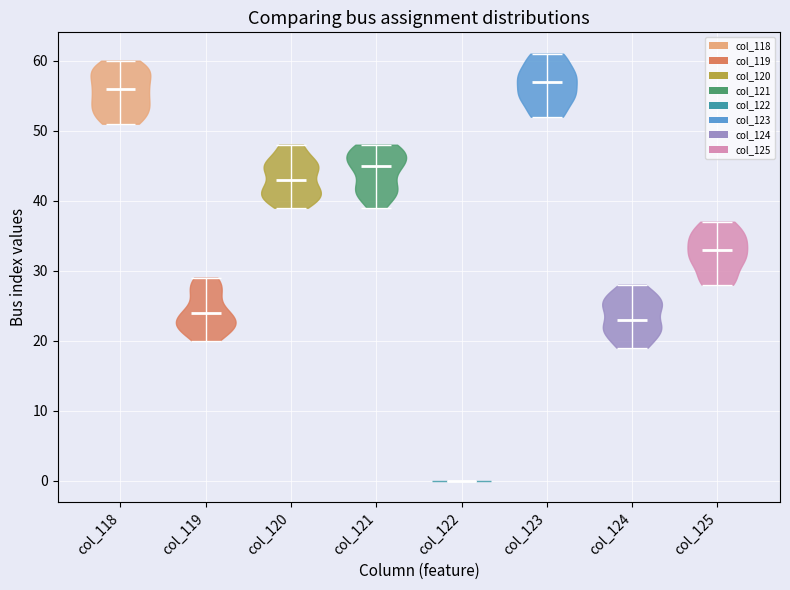

What is the highest point the violin for col_120 reaches on the y-axis? The values are not printed on the chart, so give them approximately, as read against the axis.

48